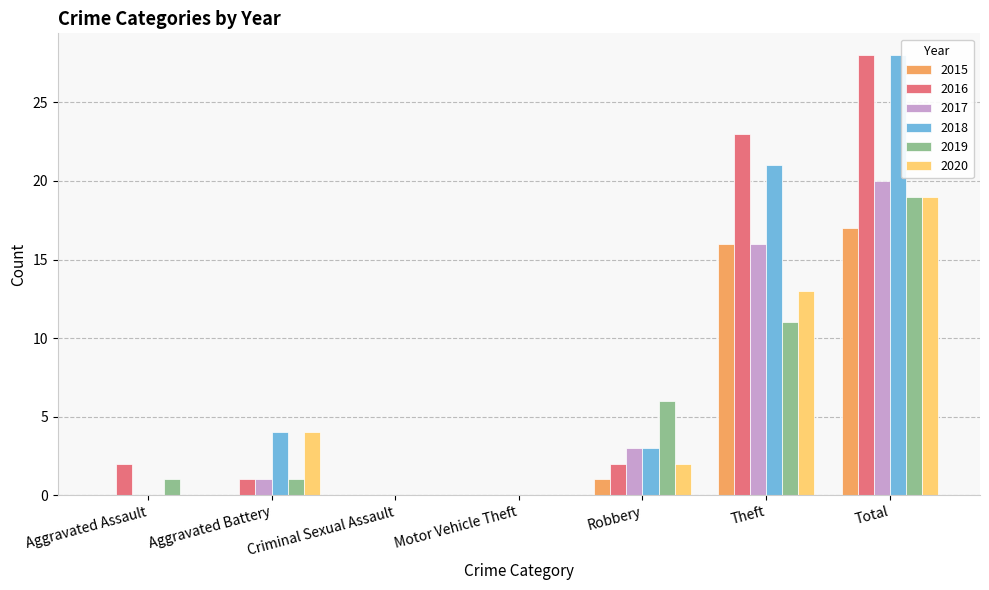

What is the total value across all series at Aggravated Battery?

11